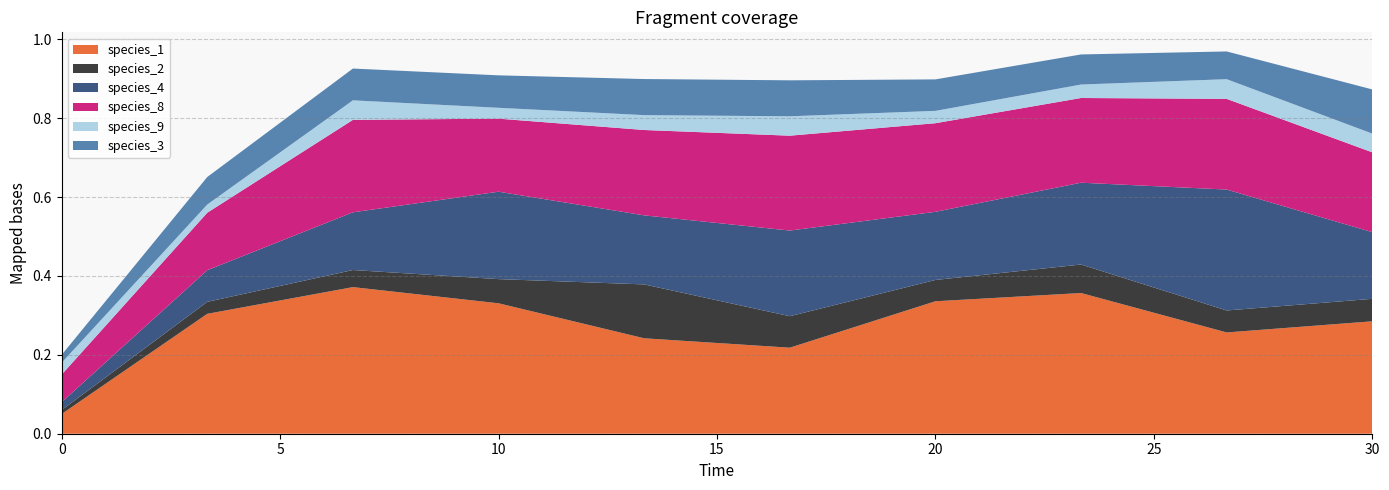

Reading right to left, what are all the values shown in this chart?

species_1: 0.3	0.3	0.4	0.3	0.2	0.2	0.3	0.4	0.3	0.1
species_2: 0.1	0.1	0.1	0.1	0.1	0.1	0.1	0.0	0.0	0.0
species_4: 0.2	0.3	0.2	0.2	0.2	0.2	0.2	0.1	0.1	0.0
species_8: 0.2	0.2	0.2	0.2	0.2	0.2	0.2	0.2	0.1	0.1
species_9: 0.0	0.0	0.0	0.0	0.0	0.0	0.0	0.0	0.0	0.0
species_3: 0.1	0.1	0.1	0.1	0.1	0.1	0.1	0.1	0.1	0.0